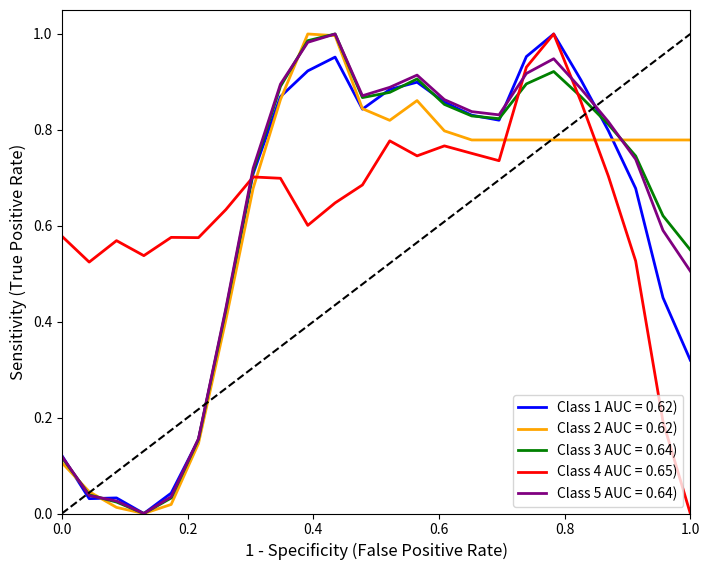

What are all the series names shown in the legend?

Class 1 AUC = 0.62), Class 2 AUC = 0.62), Class 3 AUC = 0.64), Class 4 AUC = 0.65), Class 5 AUC = 0.64)